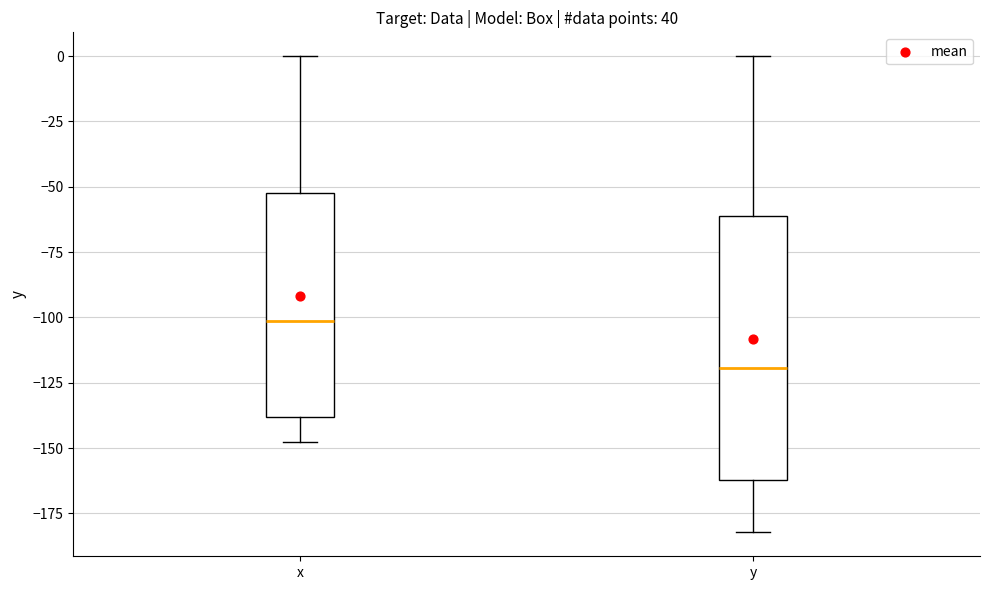

Where is the lower edge of the box for x on the y-axis? The values are not printed on the chart, so give them approximately, as read against the axis.

-140